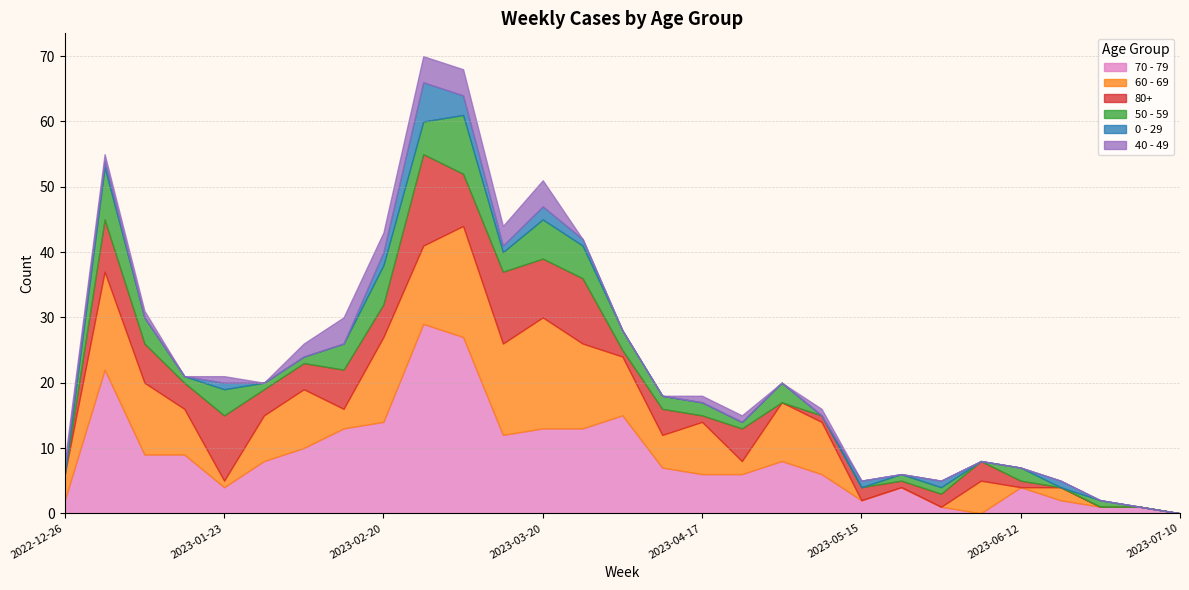

How many values in the 80+ series exceed 4?

11